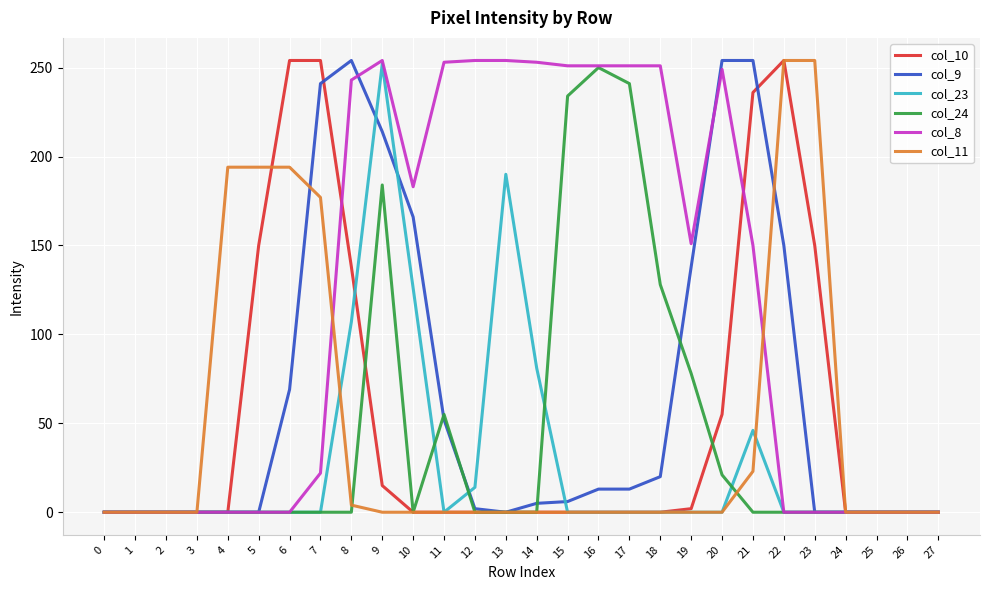

What are all the series names shown in the legend?

col_10, col_9, col_23, col_24, col_8, col_11